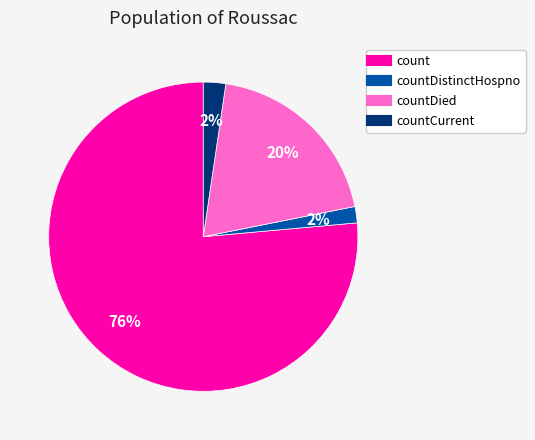

To the nearest percent, what is the average slice percentage?

25%